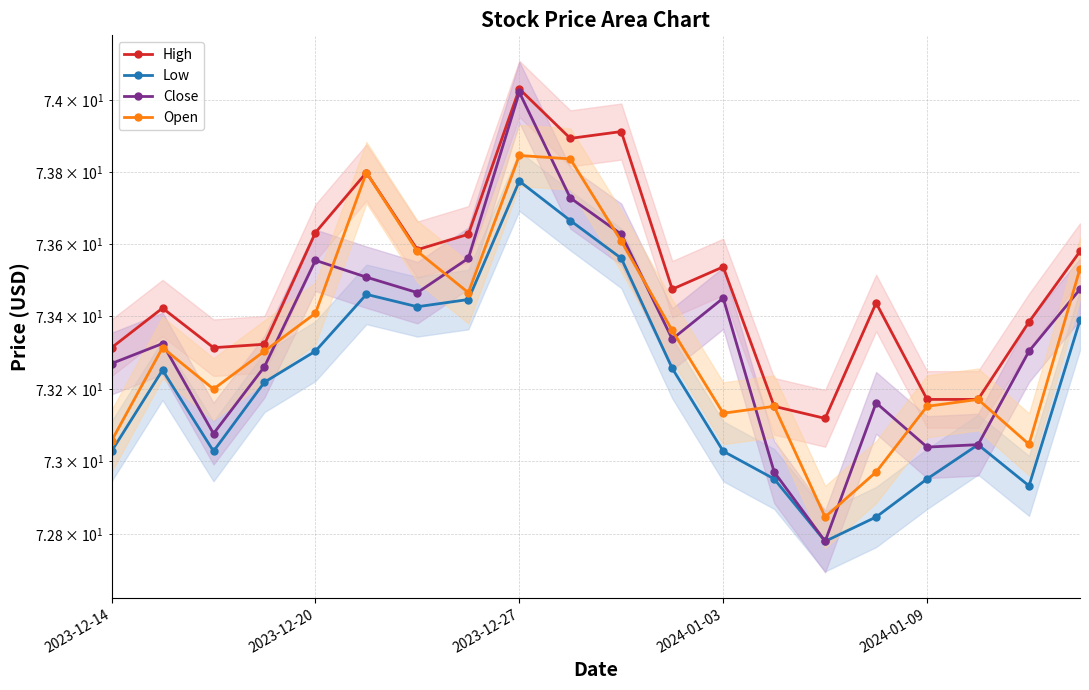

In Low, how many points are higher than both neighbors (excluding endpoints)?

4